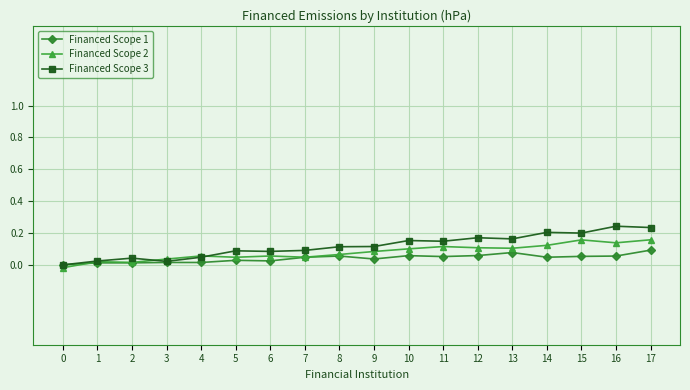

List the series in order of their overall mean, highest first.

Financed Scope 3, Financed Scope 2, Financed Scope 1